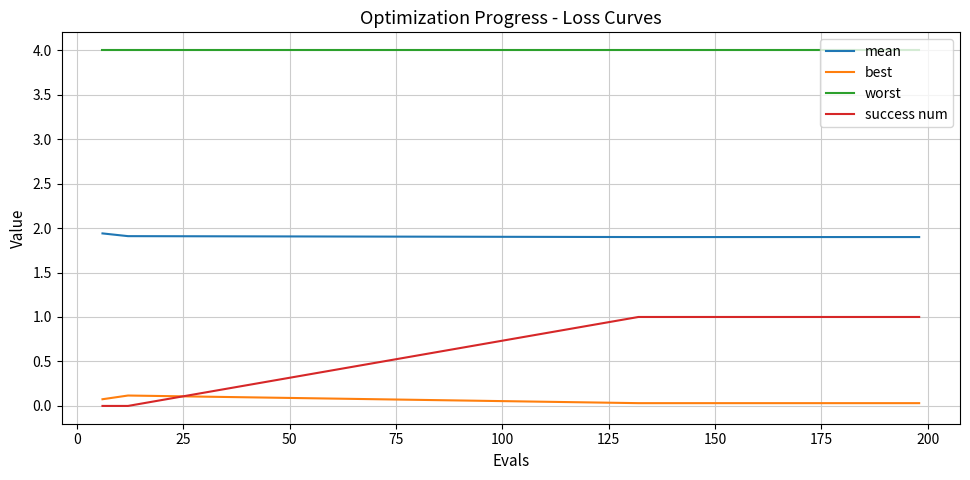

List the series in order of their overall mean, highest first.

worst, mean, success num, best